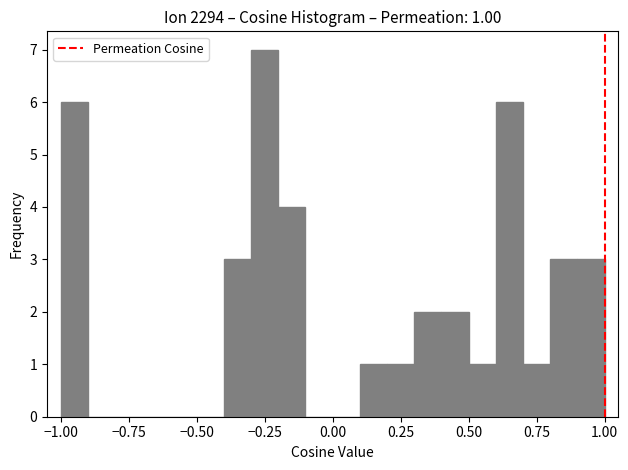

Around what value on the x-axis is the tallest bar? Give the approximate position of its centre, as read against the axis.

-0.25